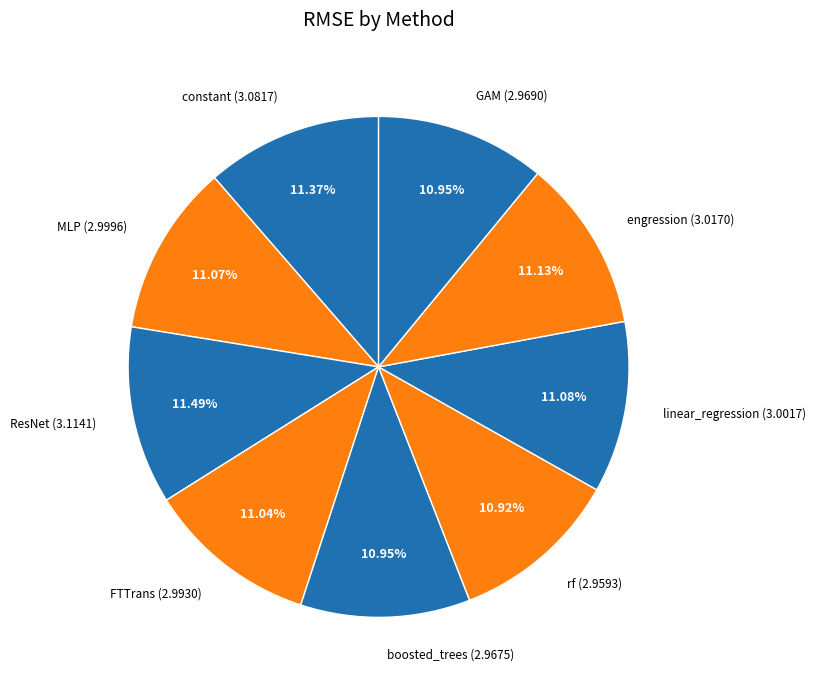

Which category has the biggest portion of the pie?

ResNet